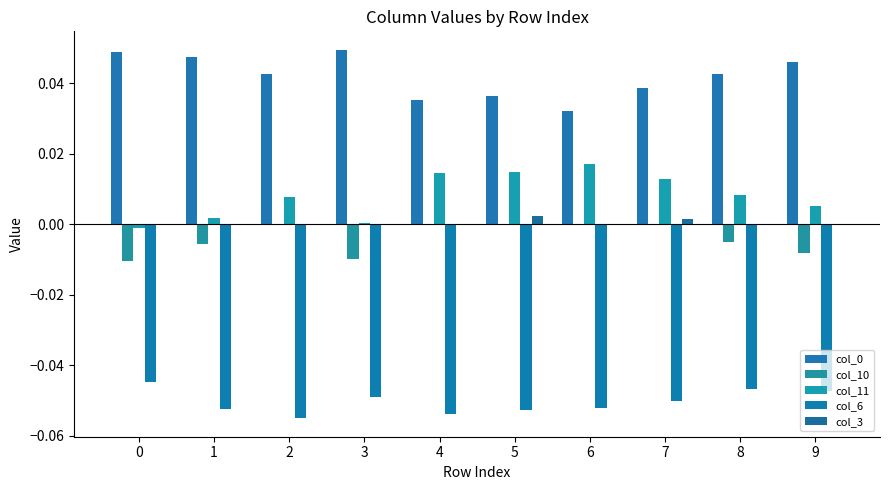

Count the number of data series in this chart.

5